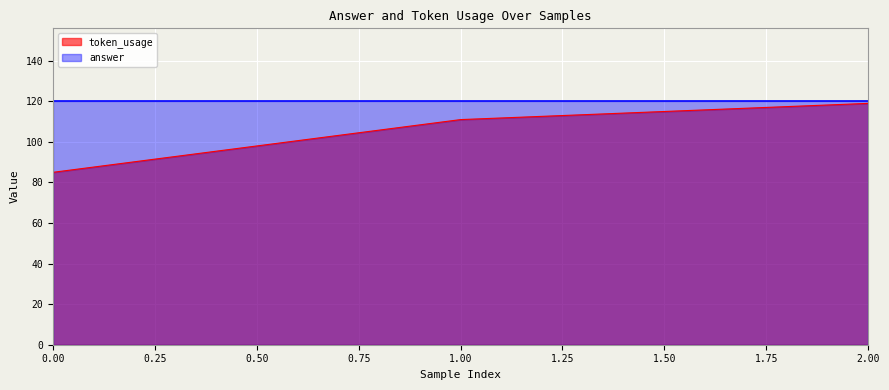

How many data points does each series have?

3